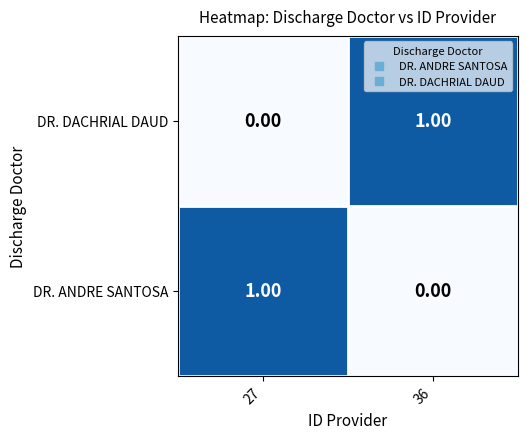

Rank the series at 36 from lowest to highest value.

DR. ANDRE SANTOSA, DR. DACHRIAL DAUD